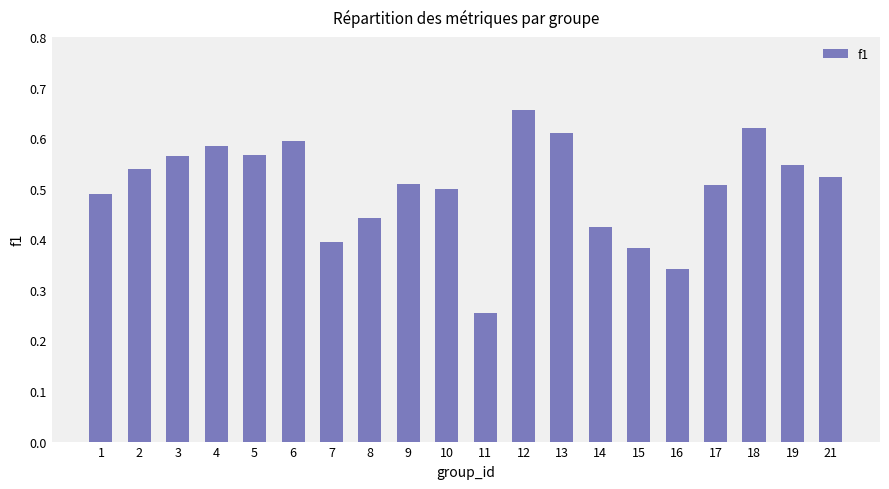

Count the values in the range 0 to 1.

20